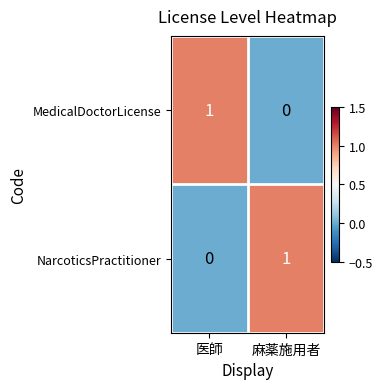

Is it true that MedicalDoctorLicense equals -1 at 麻薬施用者?

False